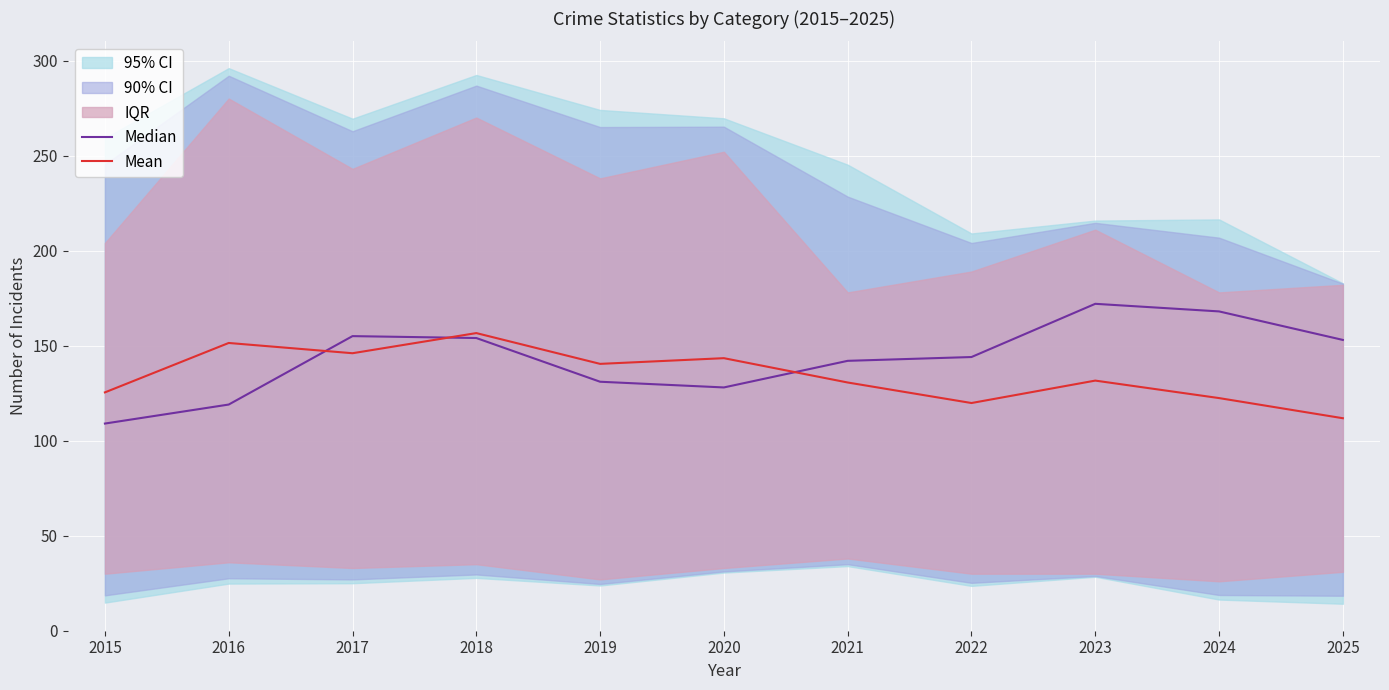

Rank the series at 2023 from highest to lowest value.

Median, Mean